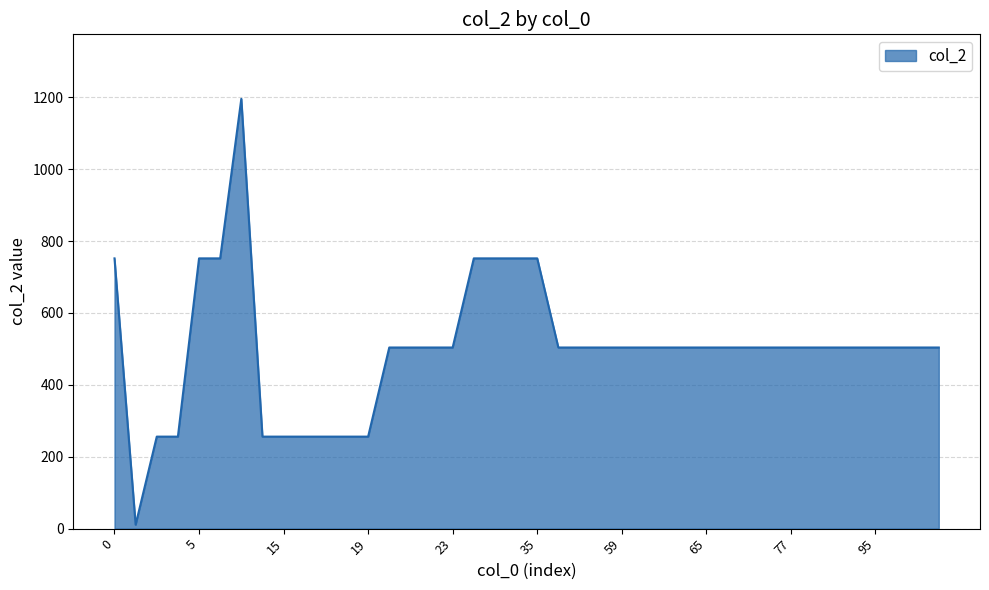

What is the difference between the maximum and minimum values?

1185